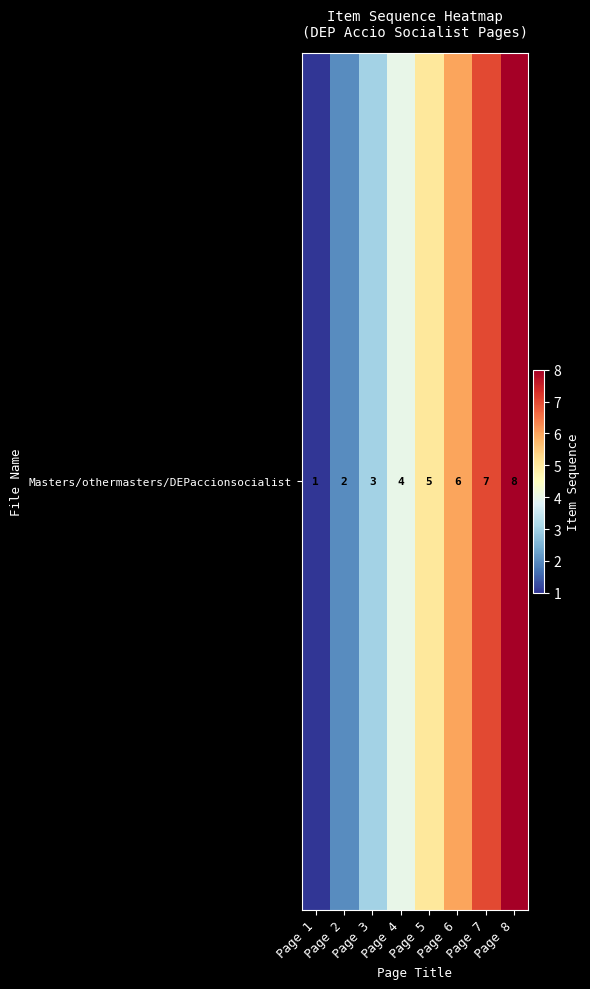

What is the difference between the maximum and minimum values?

7